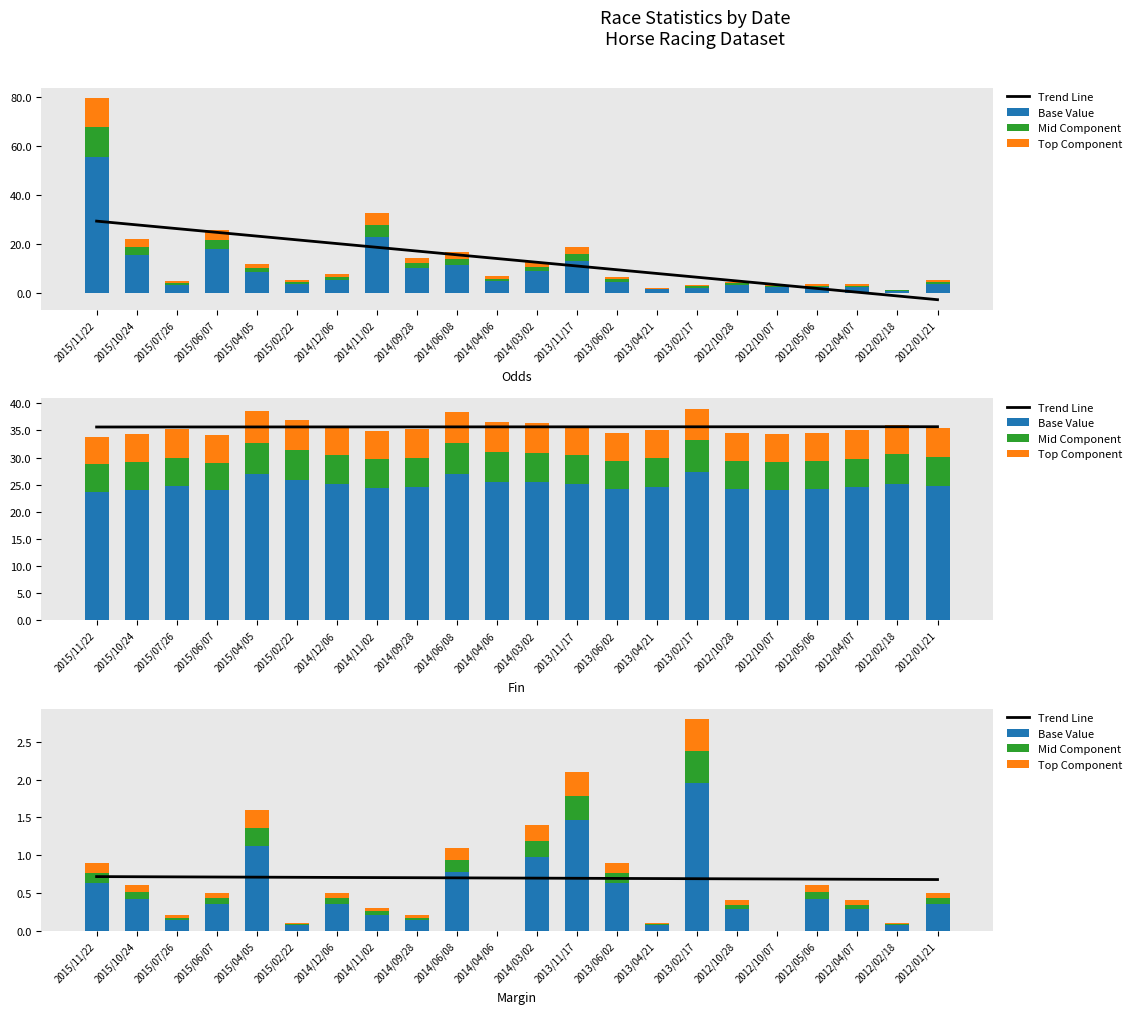

How many groups of bars are there?

22